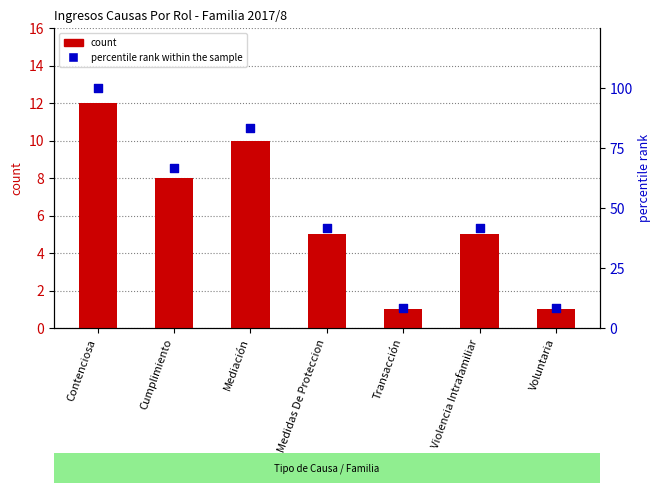

Which series has the largest total across all categories?

percentile rank within the sample